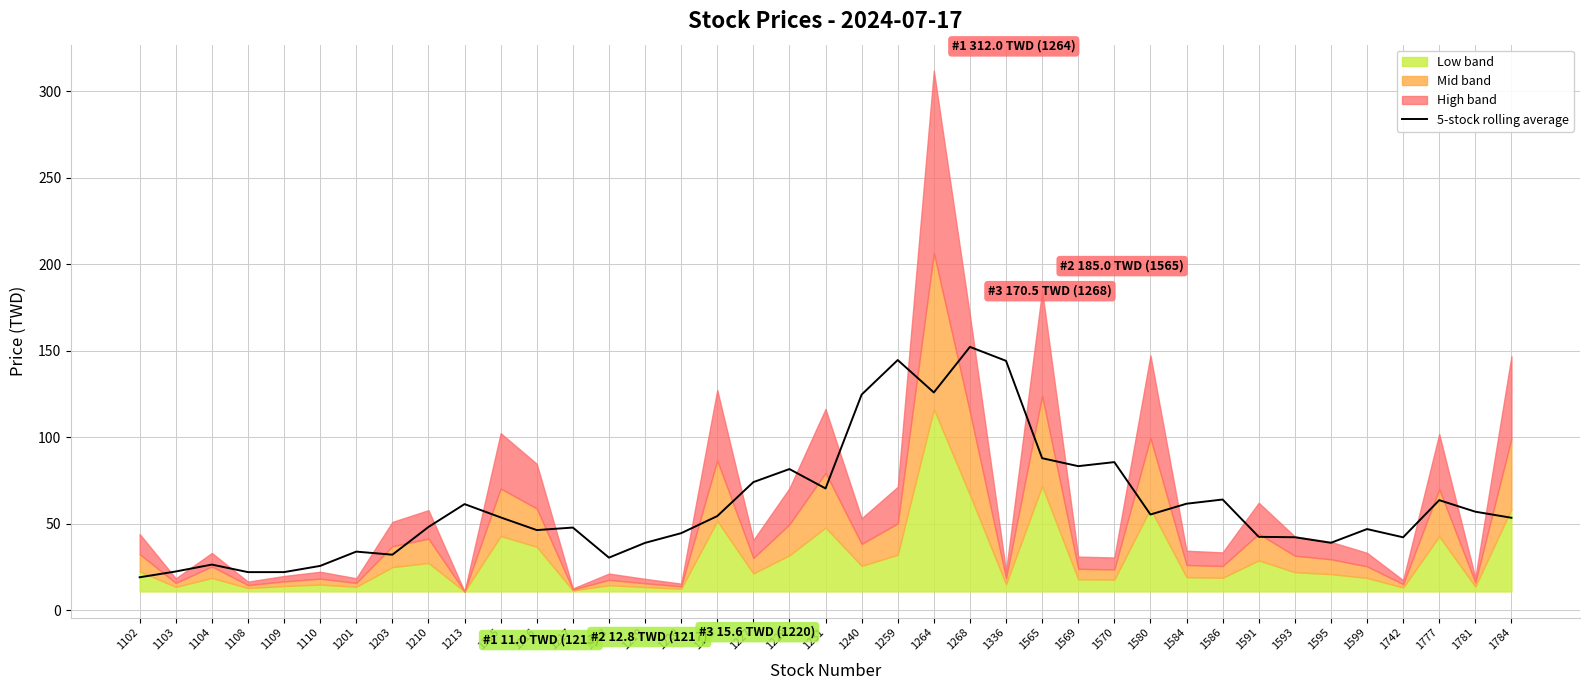

How many categories are shown in the chart?

39